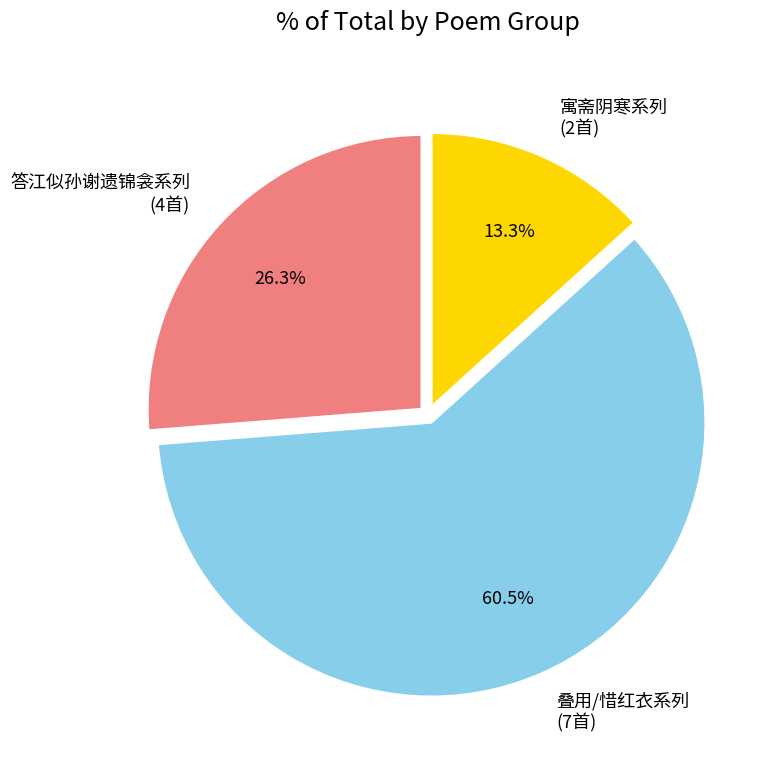

Is there a majority slice in this chart?

Yes